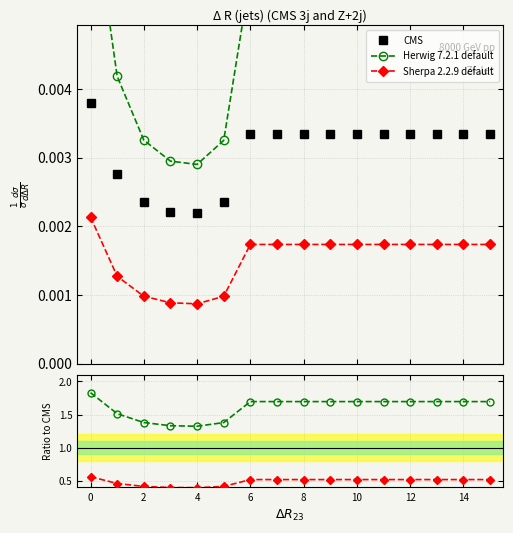

Reading right to left, what are all the values shown in this chart?

CMS: 0.0	0.0	0.0	0.0	0.0	0.0	0.0	0.0	0.0	0.0	0.0	0.0	0.0	0.0	0.0	0.0
Herwig 7.2.1 default: 1.7	1.7	1.7	1.7	1.7	1.7	1.7	1.7	1.7	1.7	1.4	1.3	1.3	1.4	1.5	1.8
Sherpa 2.2.9 default: 0.5	0.5	0.5	0.5	0.5	0.5	0.5	0.5	0.5	0.5	0.4	0.4	0.4	0.4	0.5	0.6